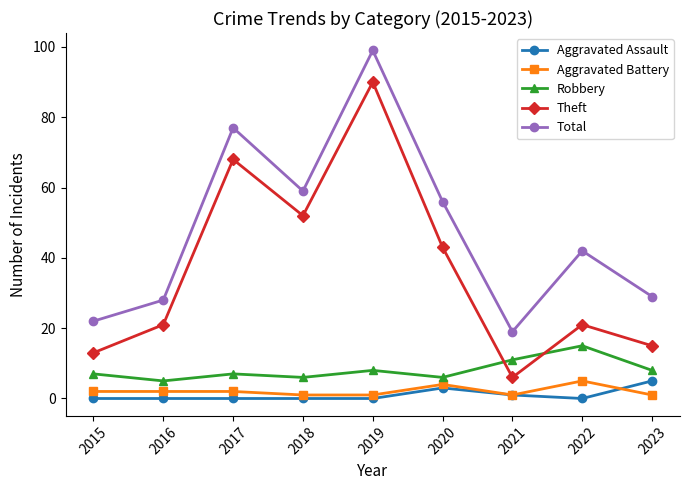

True or false: Aggravated Battery has more than 0 interior local peaks.

True